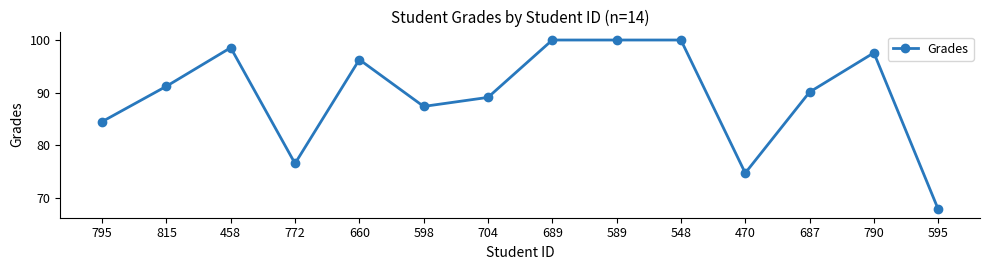

What is the label of the 6th point from the left?

598